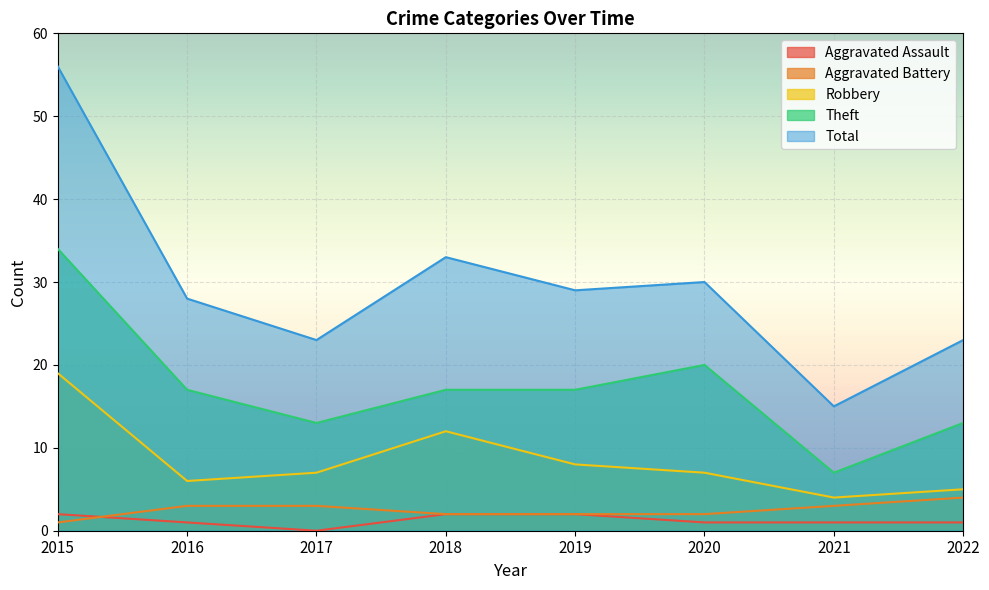

Between 2016 and 2015, which is larger?

2015